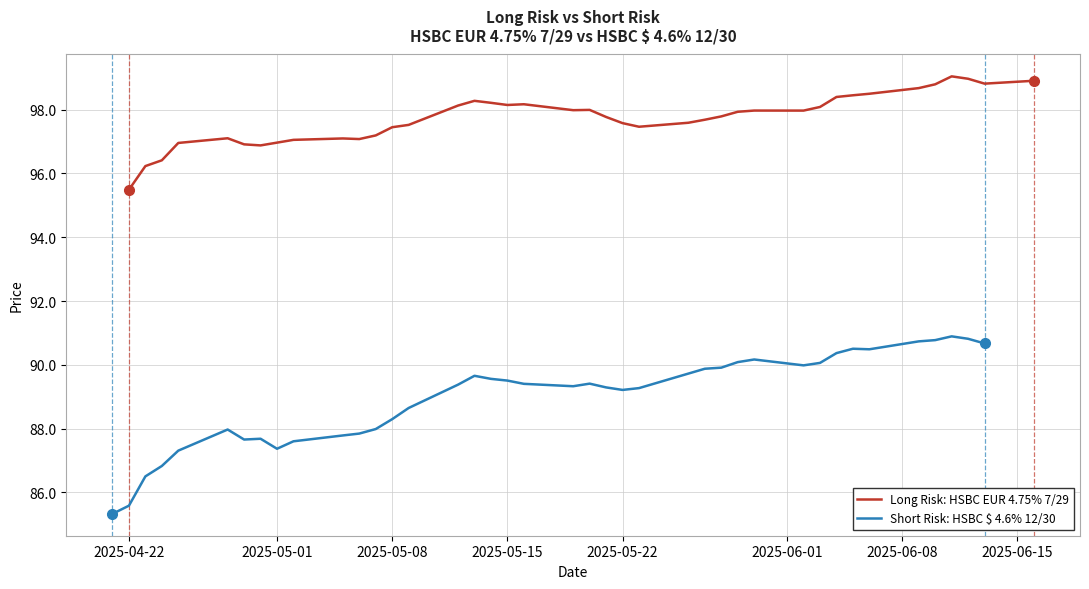

Is it true that Long Risk: HSBC EUR 4.75% 7/29 equals 28.9 at 2025-04-22?

False